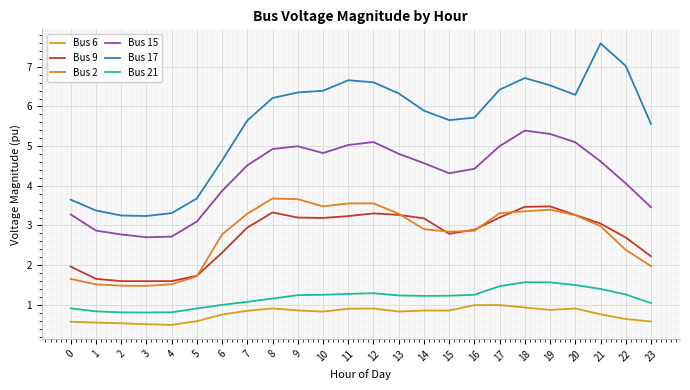

Is it true that Bus 17 equals 4.4 at 21?

False